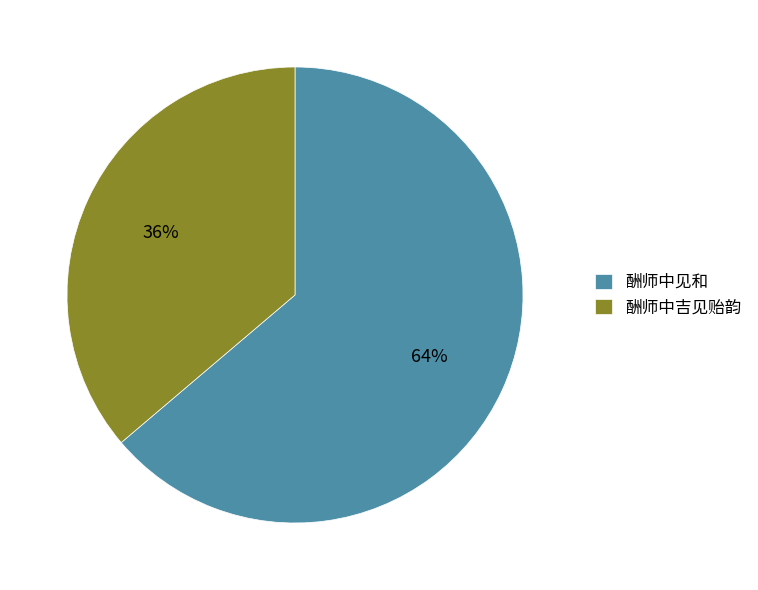

To the nearest percent, what portion does 酬师中见和 represent?

64%